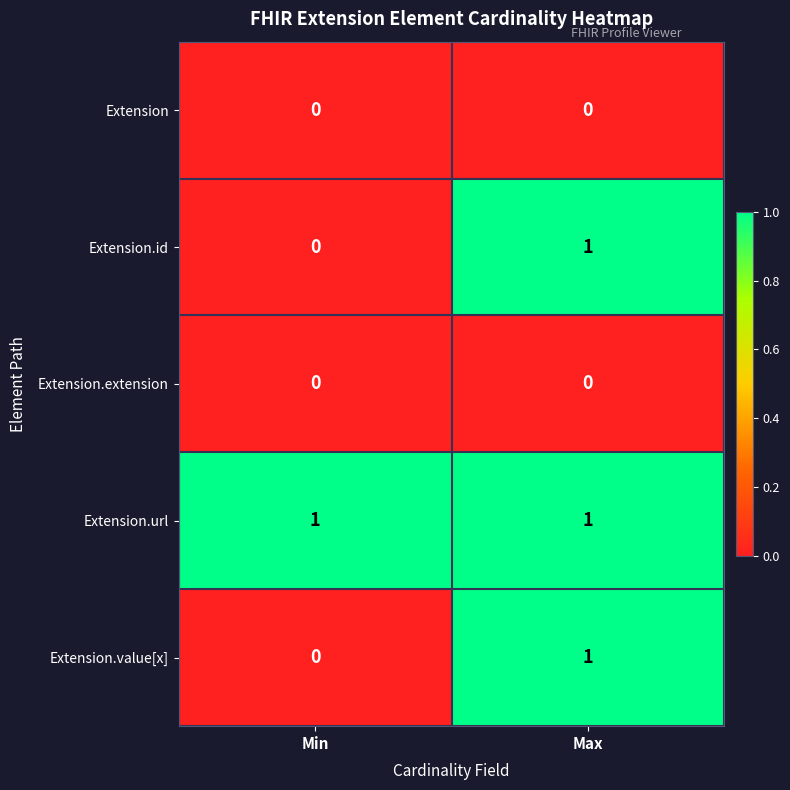

The value of Extension.url at Min is 1. True or false?

True